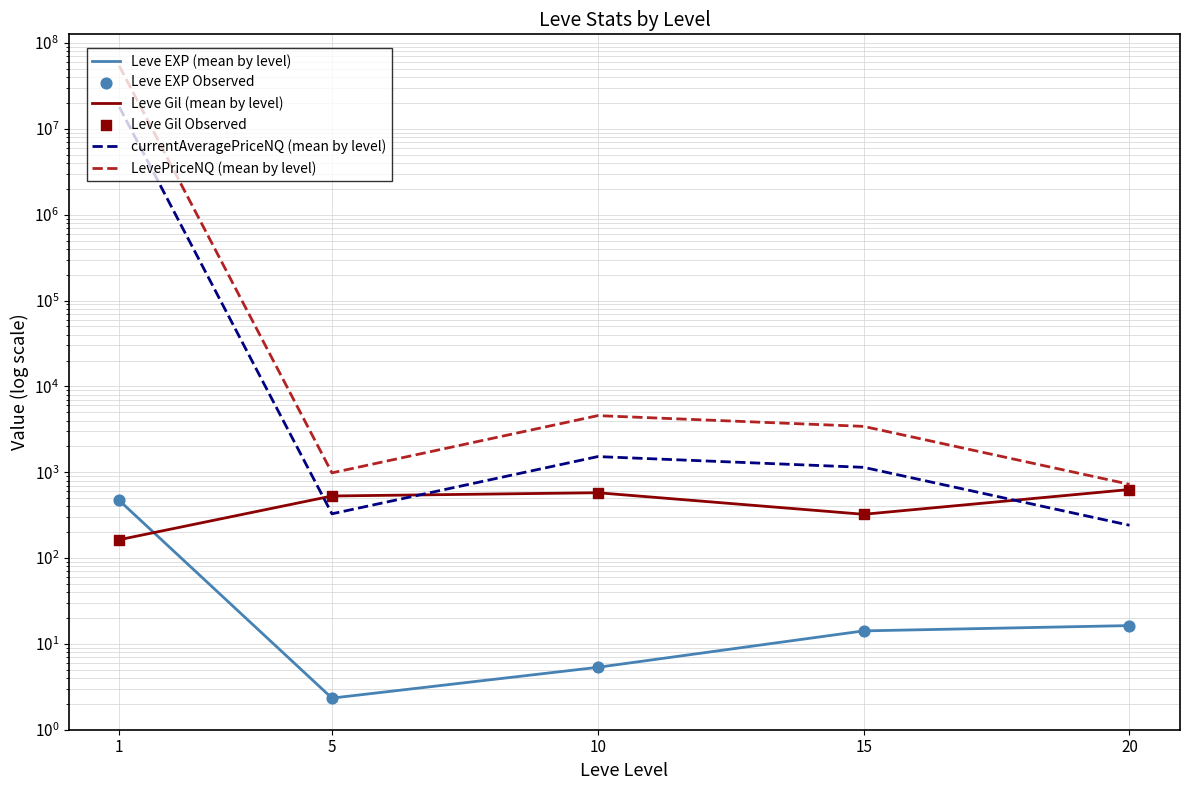

Which series has the widest spread of Y values?

LevePriceNQ (mean by level)